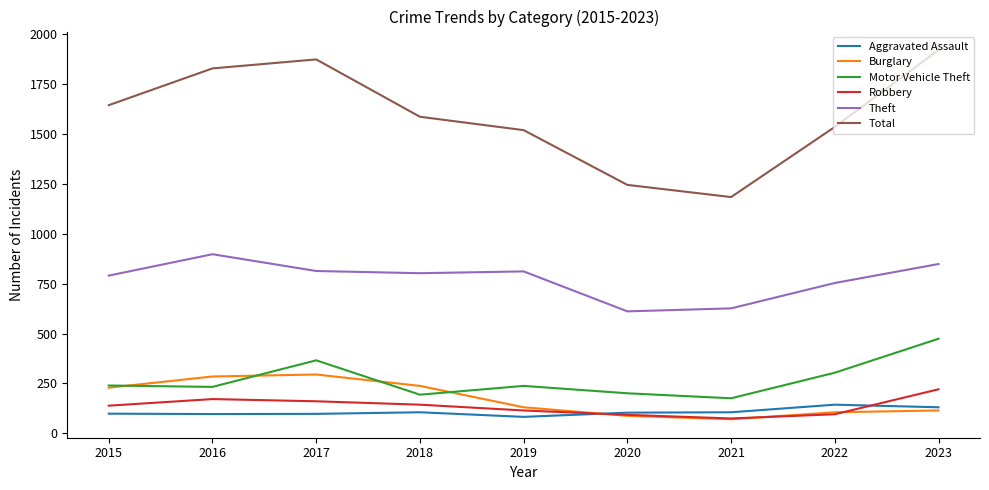

Count the number of data series in this chart.

6